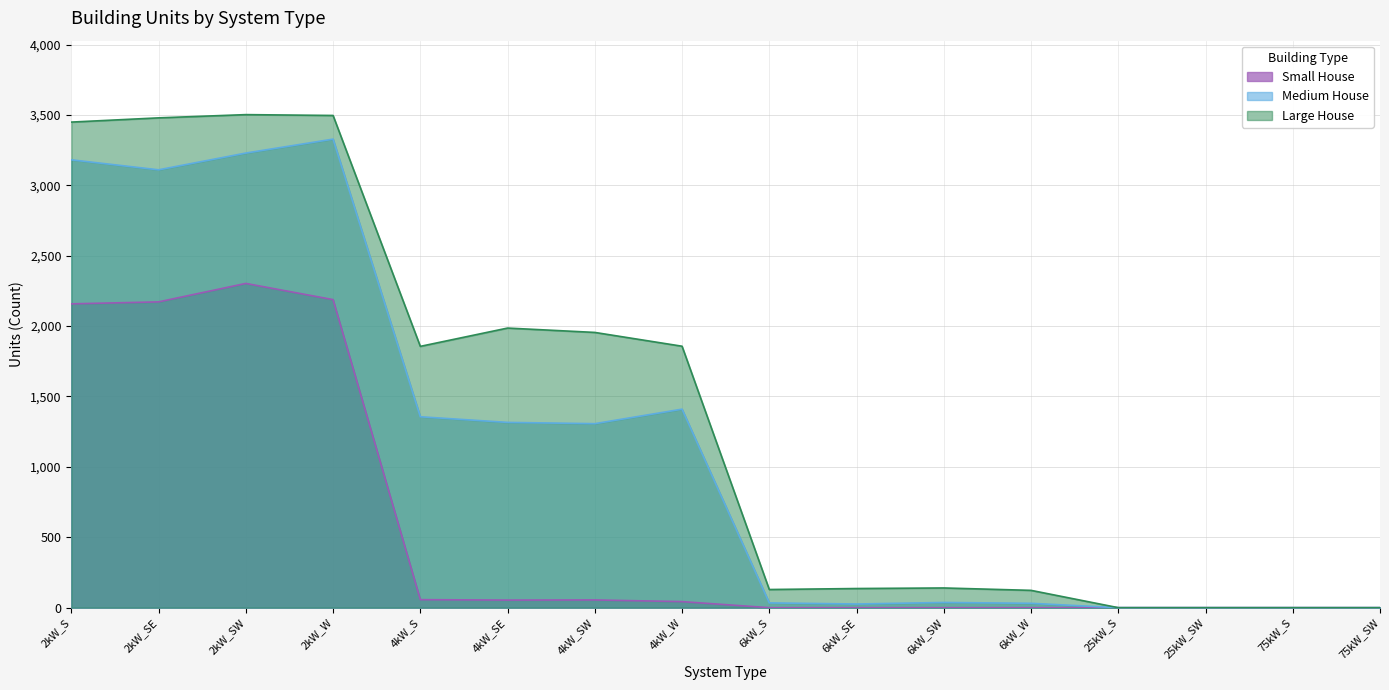

What is the sum of the Large House values at 2kW_SE and 4kW_S?

5335